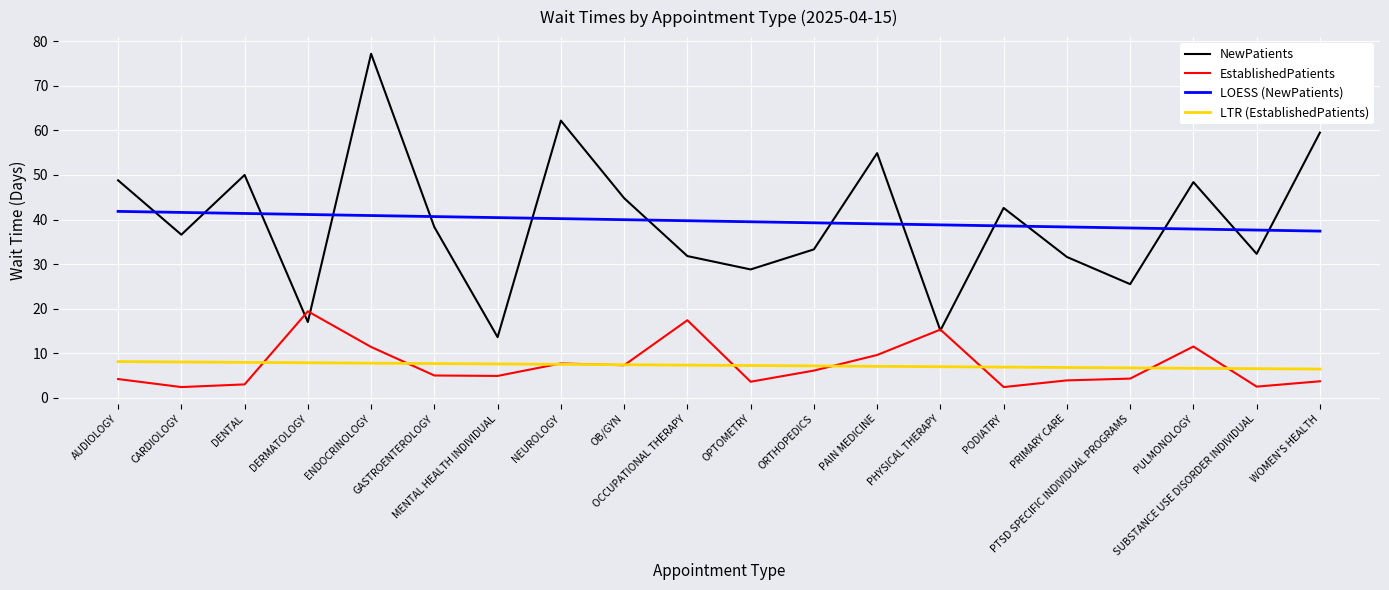

Which series has the widest spread of values?

NewPatients